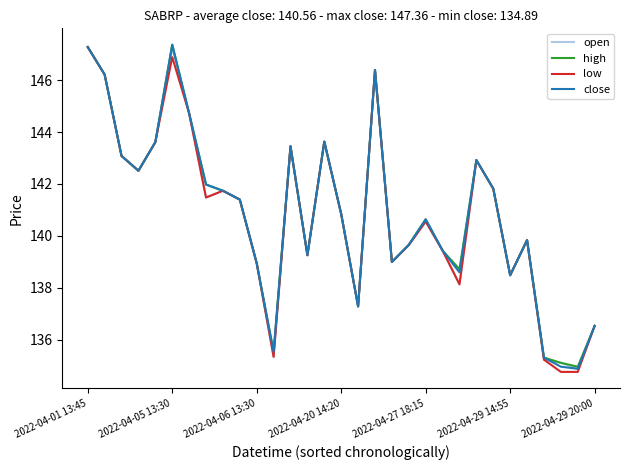

What is the greatest value displayed?

147.4